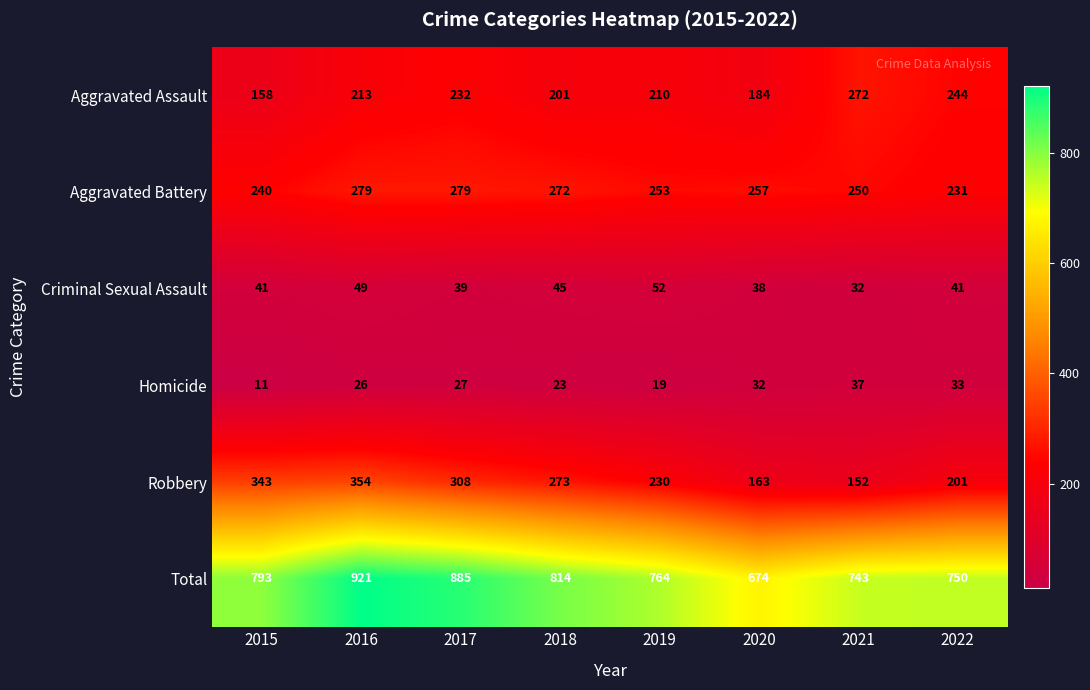

At which label is Robbery closest to 253?

2018